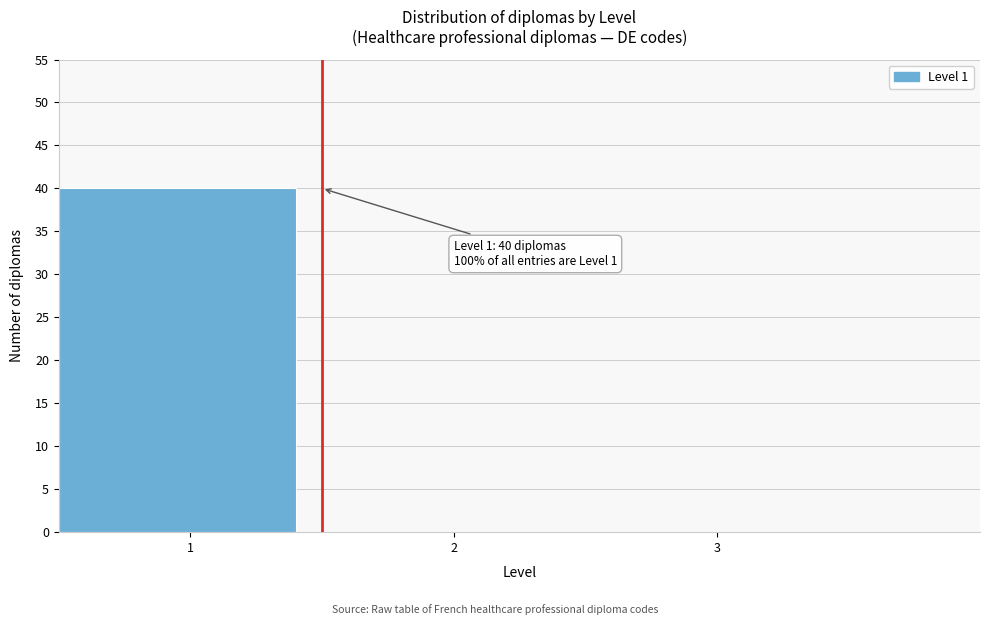

Over which range of the x-axis is the bar tallest?

0.5 to 1.5